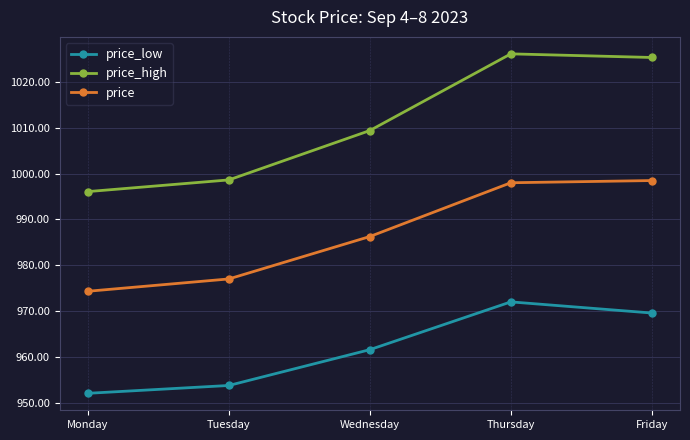

Count the number of data series in this chart.

3